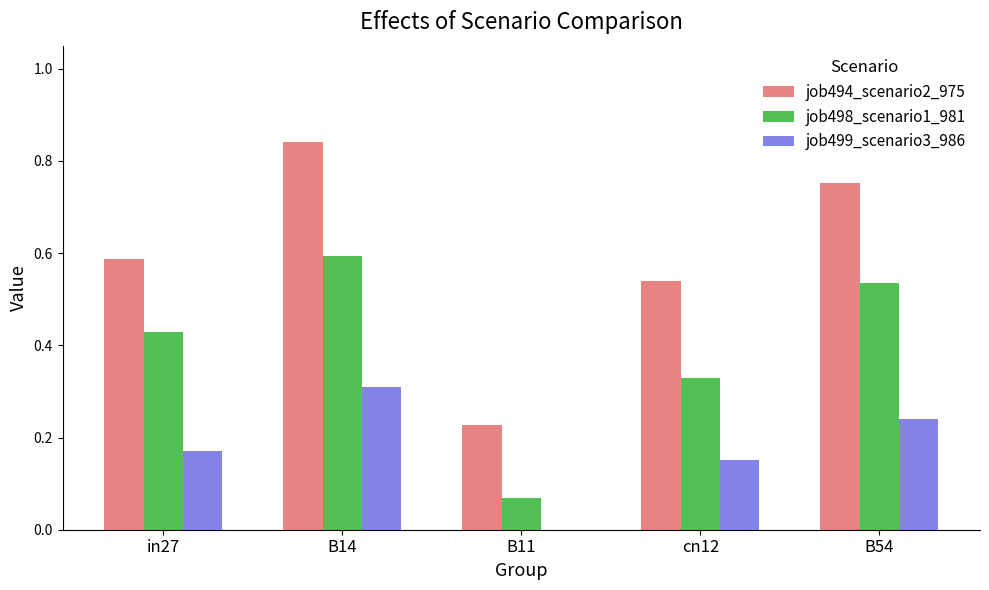

What is the total value across all series at B54?

1.5